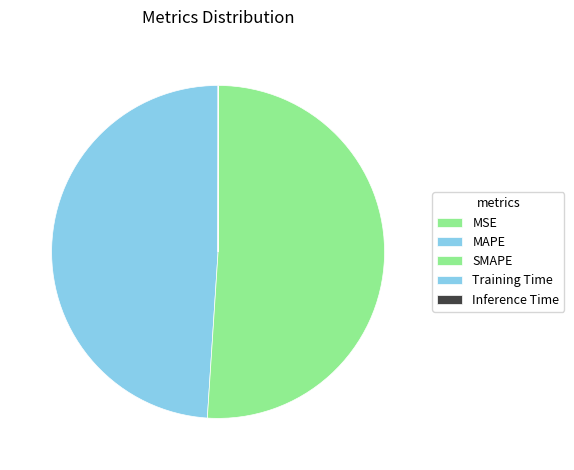

Is SMAPE the majority of the pie?

Yes